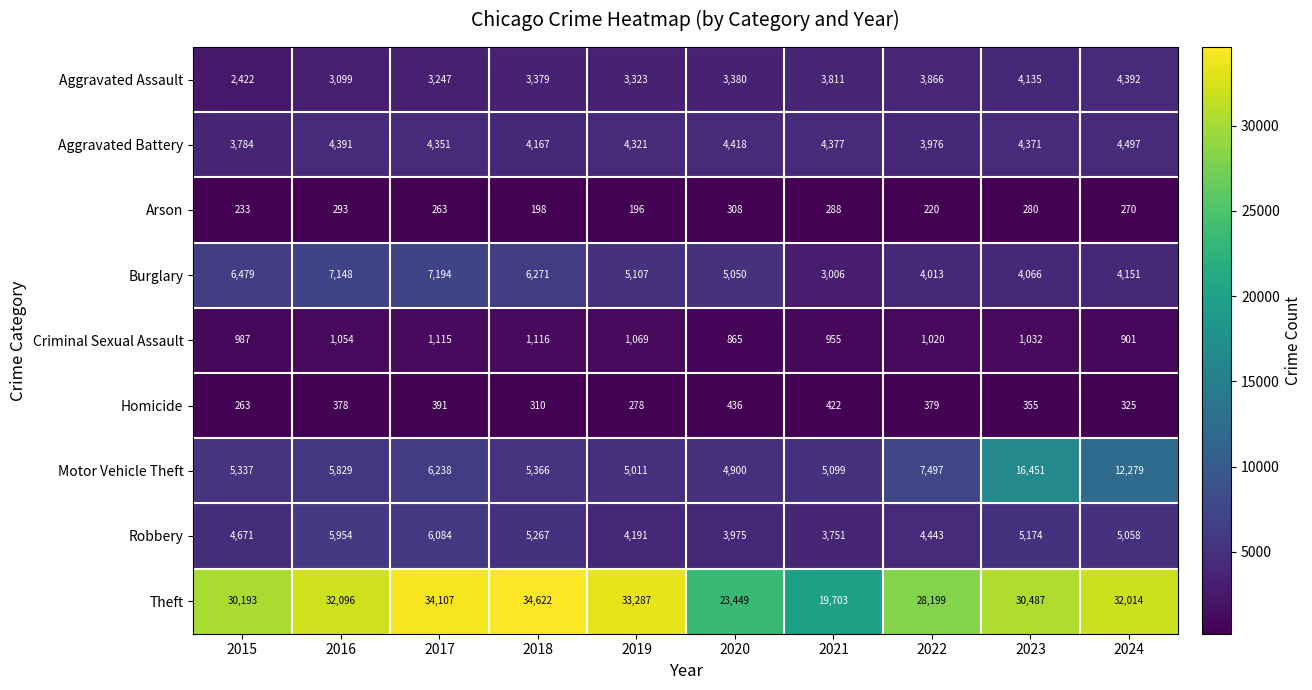

What is the average value of the Aggravated Assault series?

3505